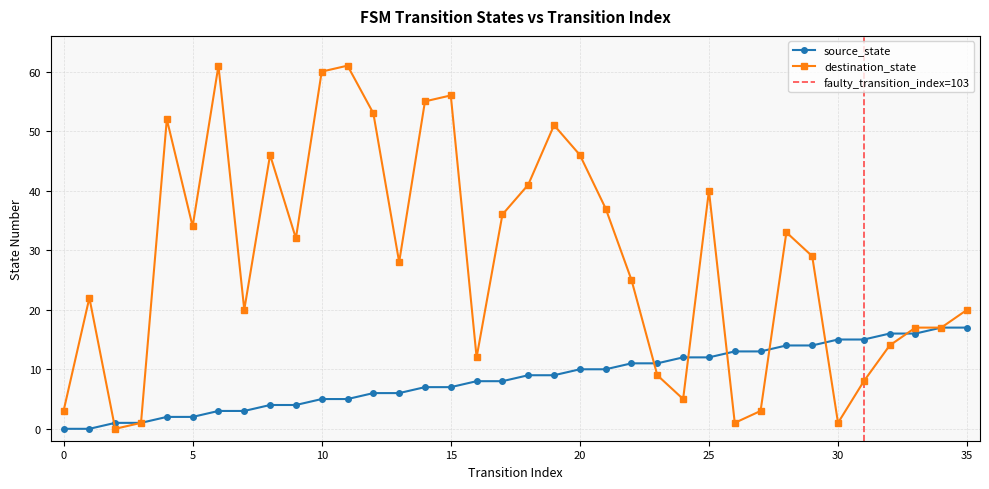

What is the greatest value displayed?

61